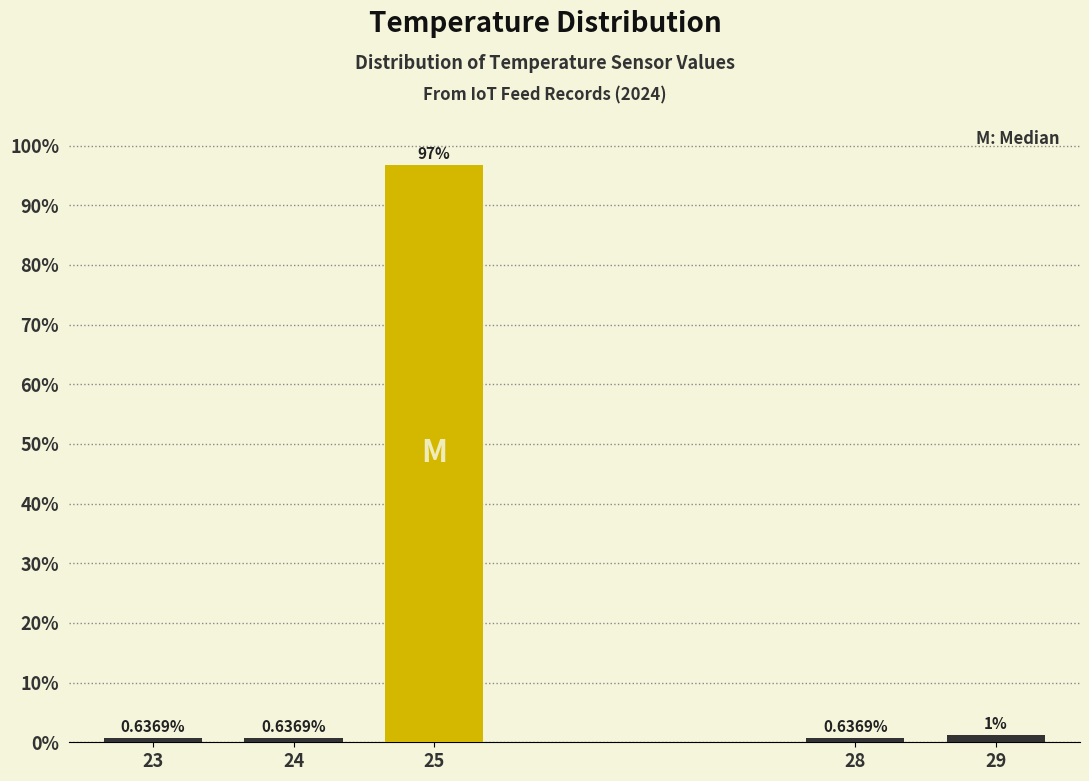

What is the change in value from 28 to 29?

+0.6